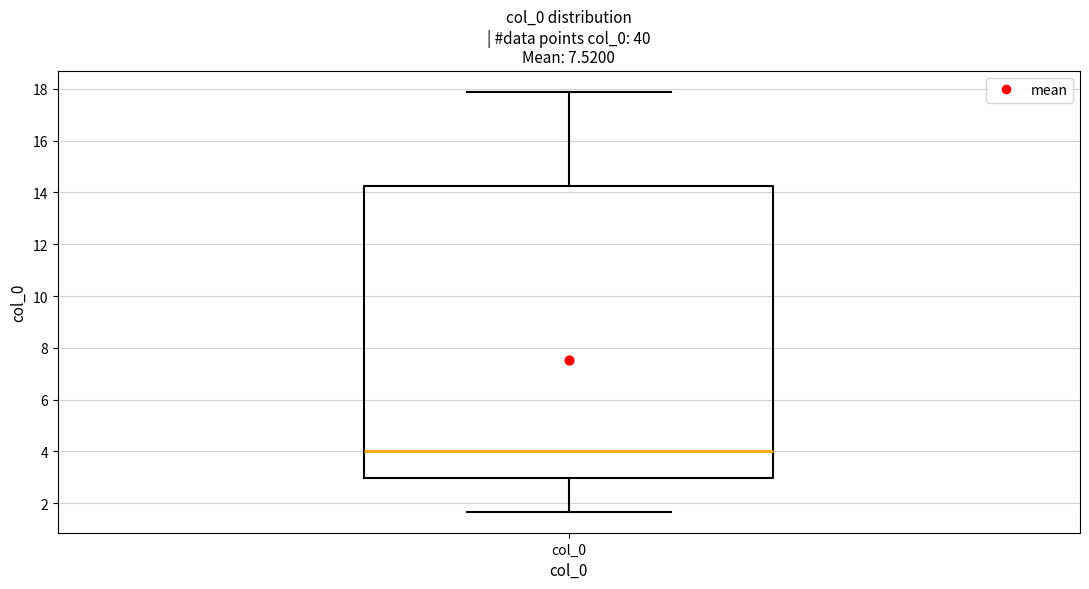

Transcribe this box plot: give where the median line is, the range the box spans, and where the two whiskers end, as read against the y-axis. The values are not printed on the chart, so give them approximately, as read against the axis.

median 4.0, box 3.0 to 14.2, whiskers 1.6 to 17.8